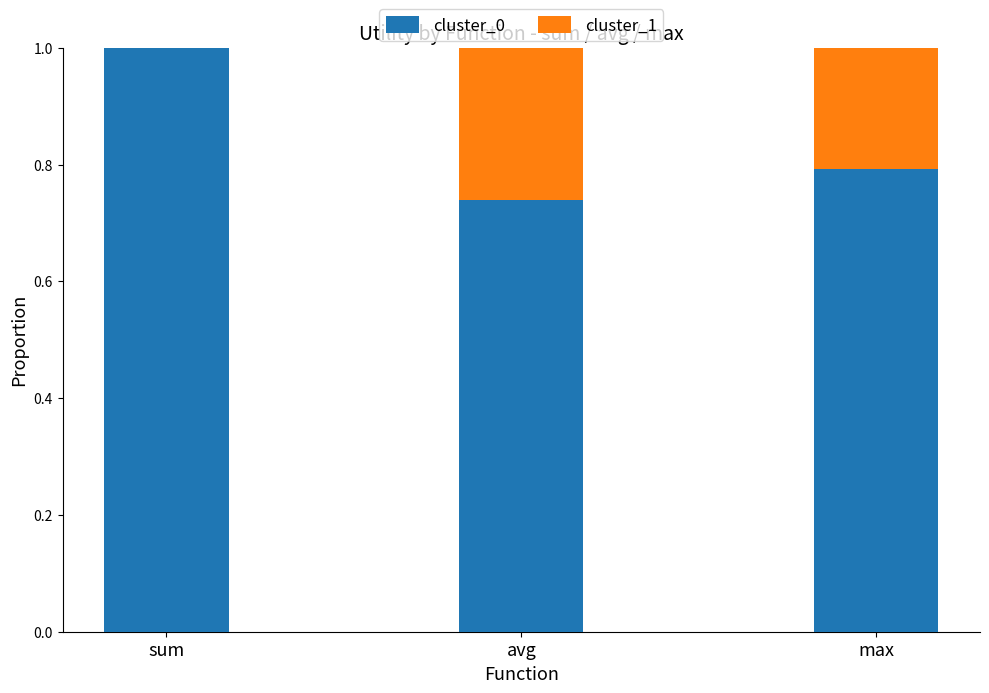

What is the sum of all cluster_0 values?

2.5